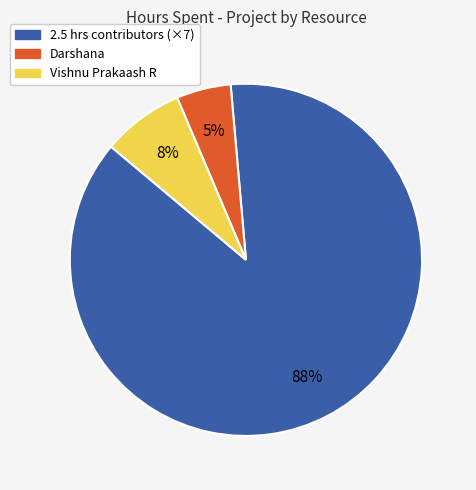

Is there a majority slice in this chart?

Yes